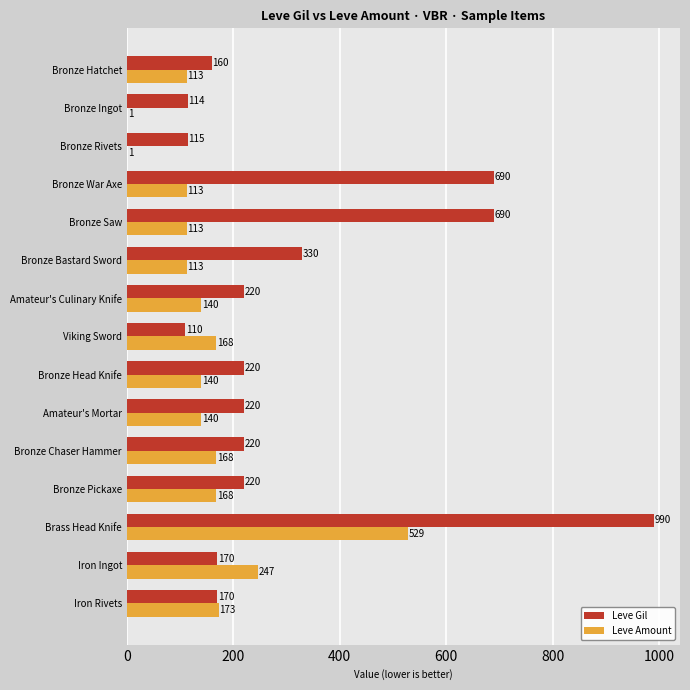

Which series has the largest total across all categories?

Leve Gil